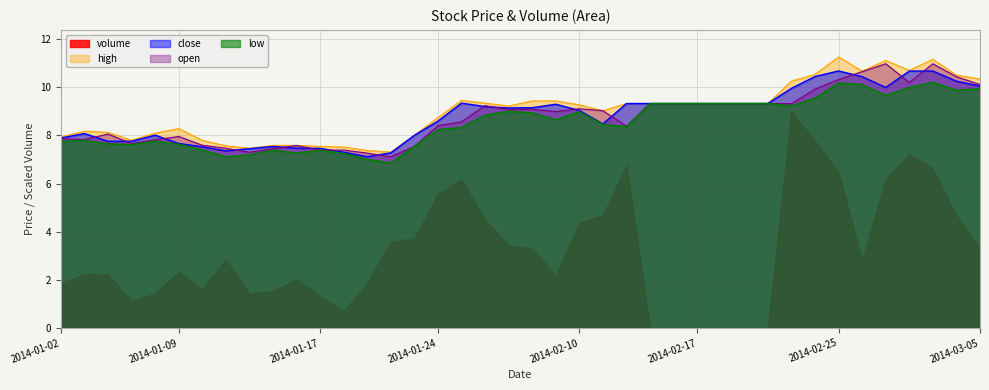

How many categories are shown in the chart?

40